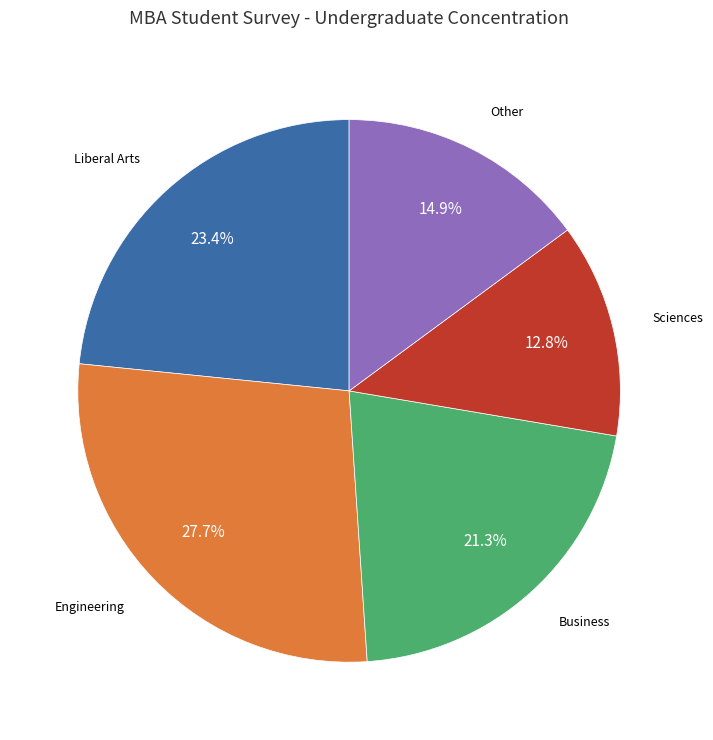

To the nearest percent, what percentage of the pie is Business?

21%